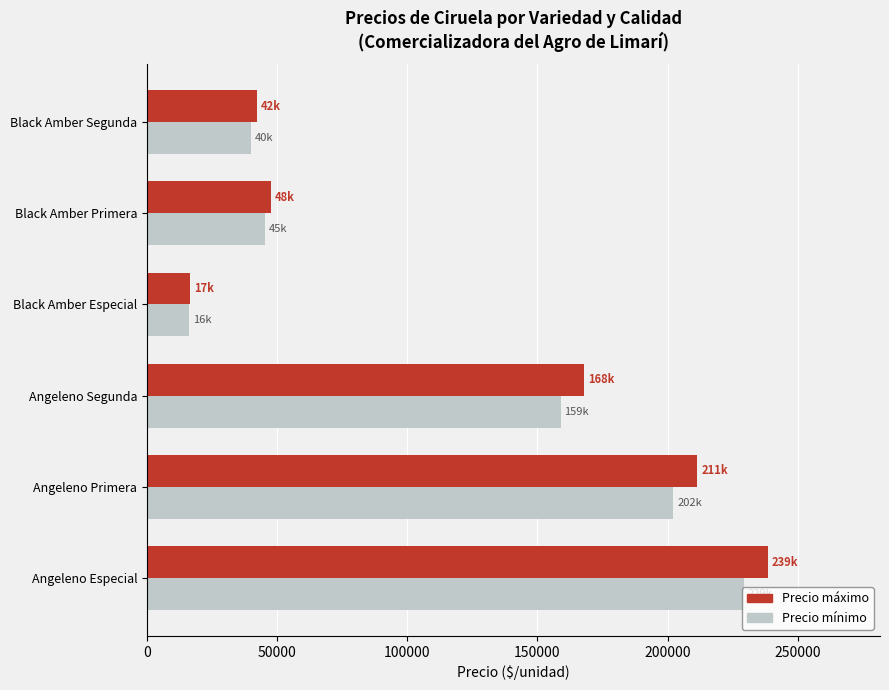

The value of Precio máximo at Black Amber Primera is 10515.8. True or false?

False